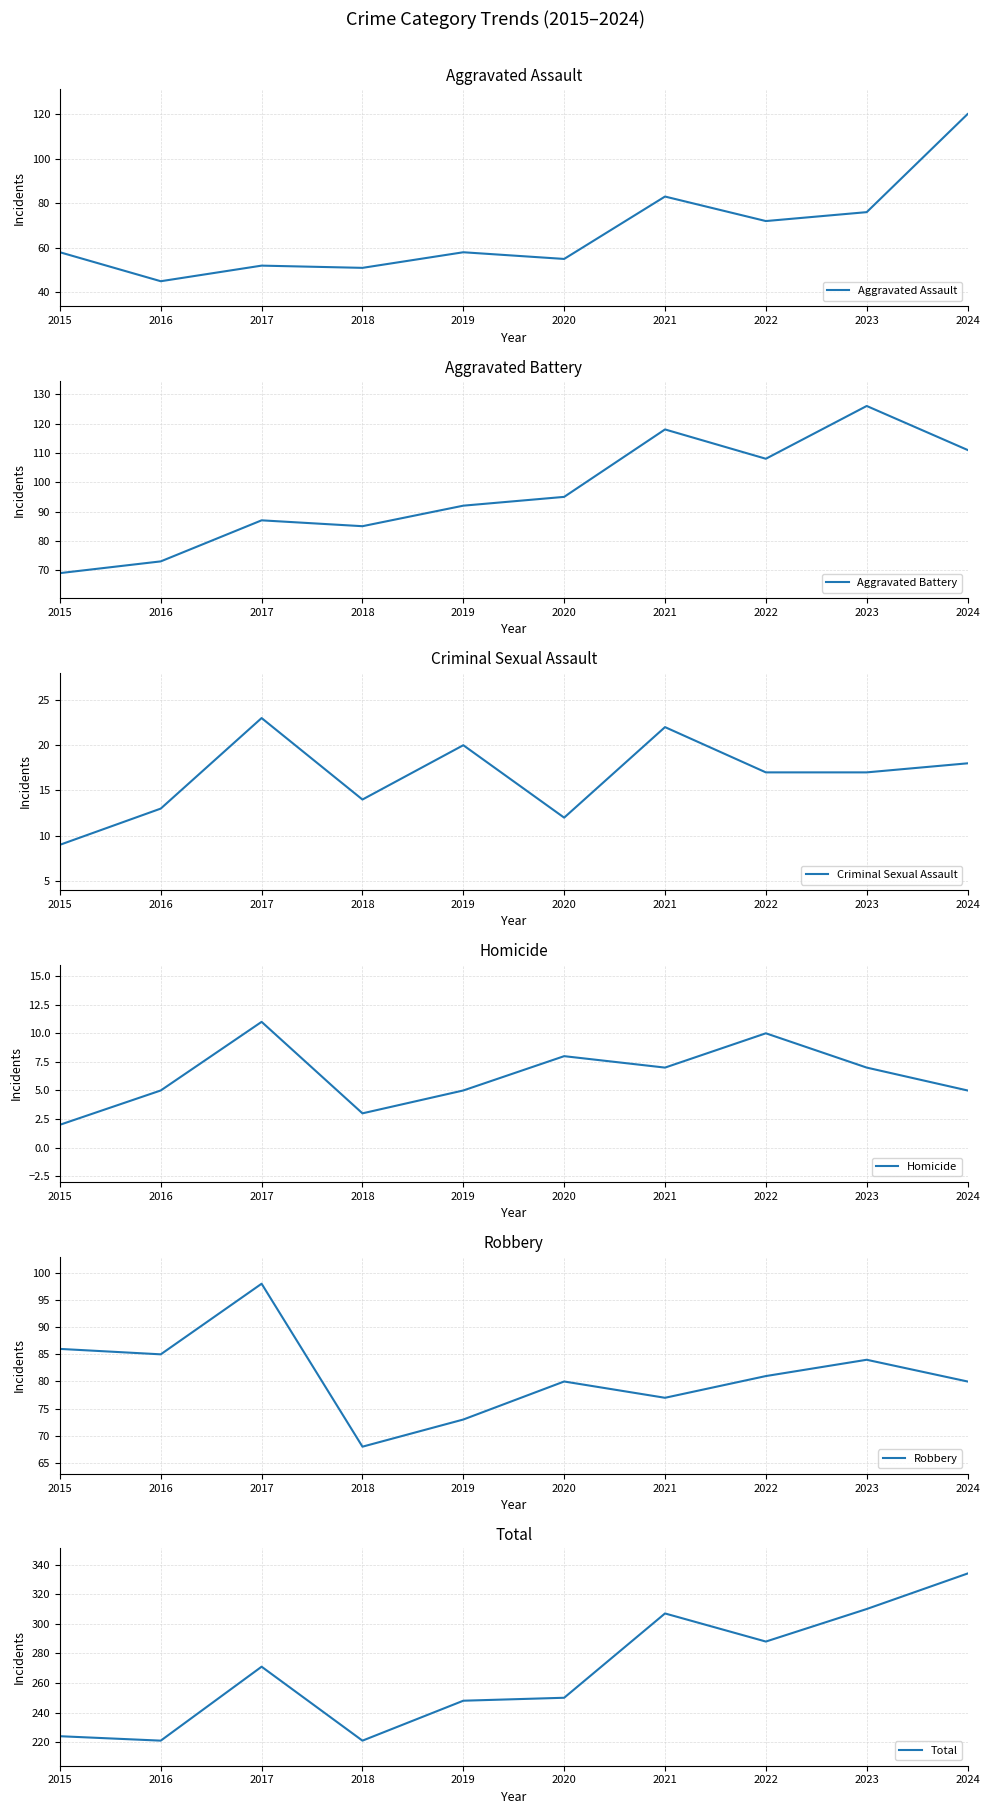

The Aggravated Battery series shows 126 at 2023. True or false?

True